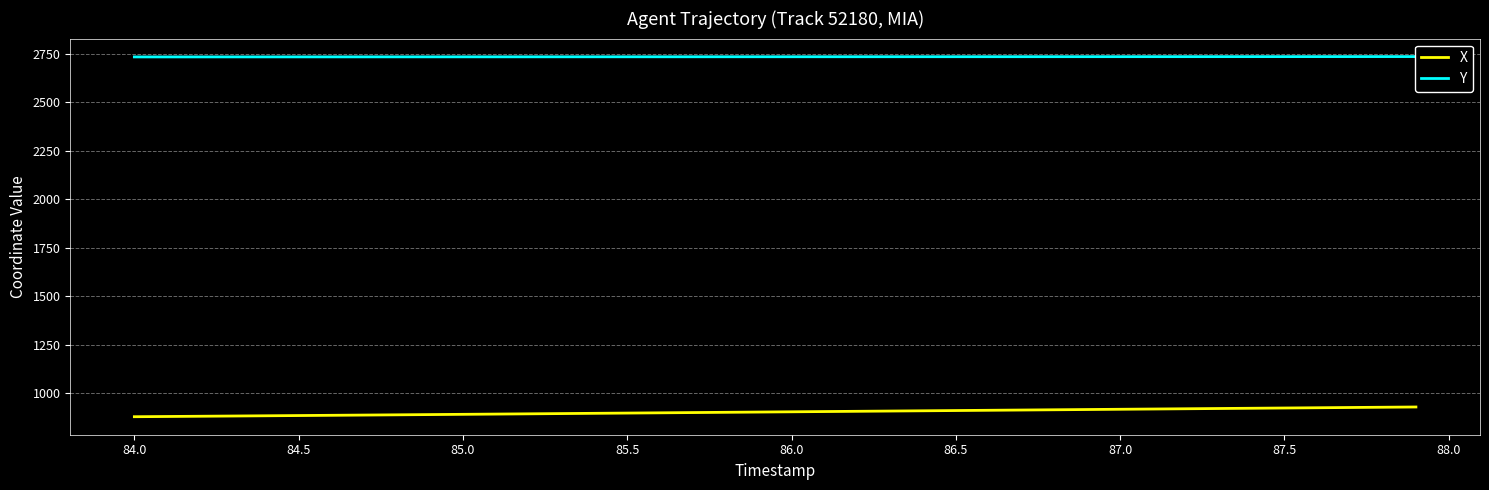

What is the minimum value for X?

878.2